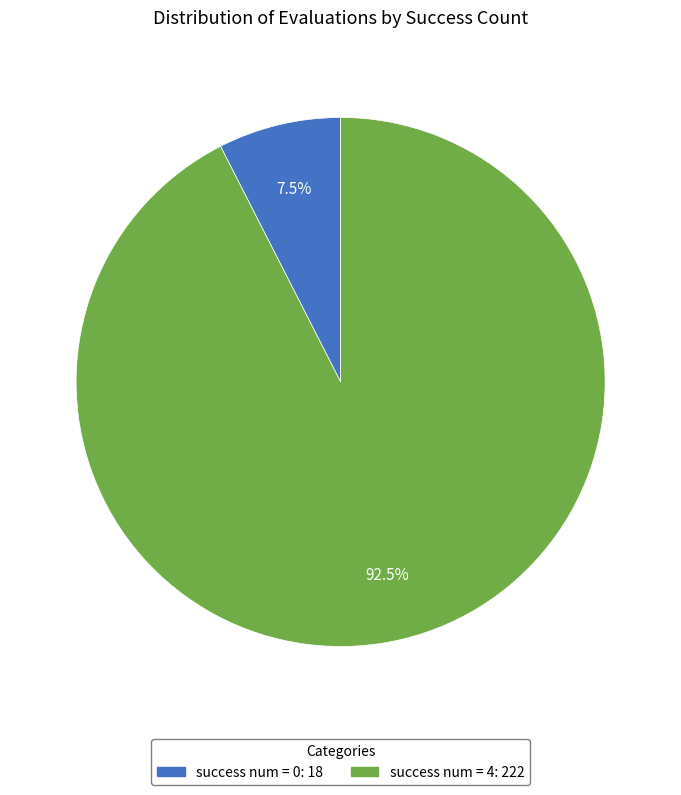

Does any single category account for the majority?

Yes